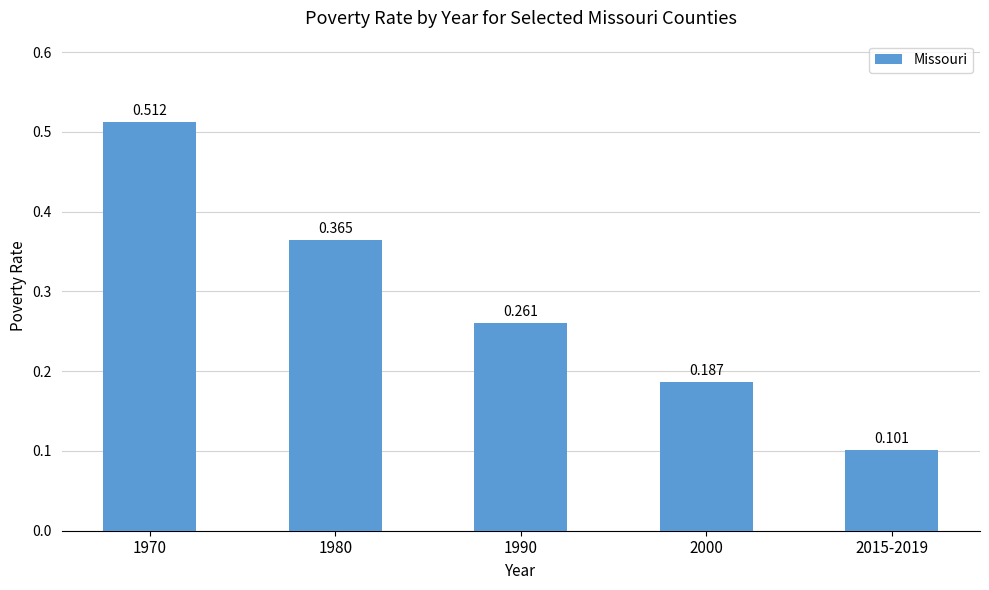

What position from the right is 1990?

3